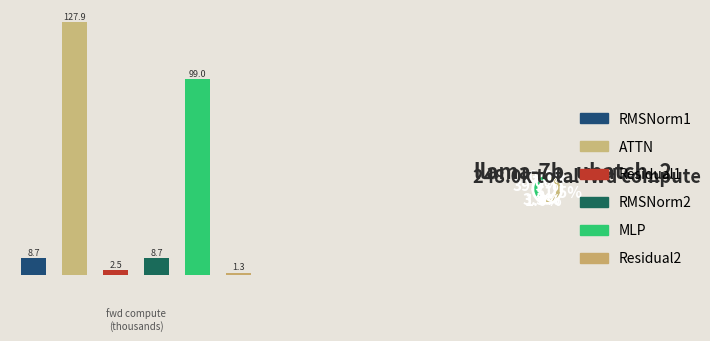

Which slice is the largest?

MLP